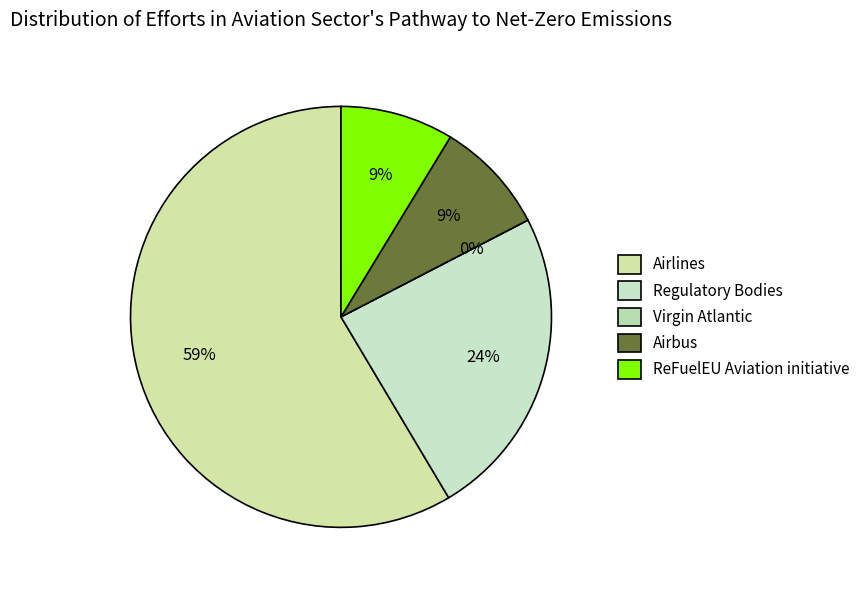

Does any single category account for the majority?

Yes